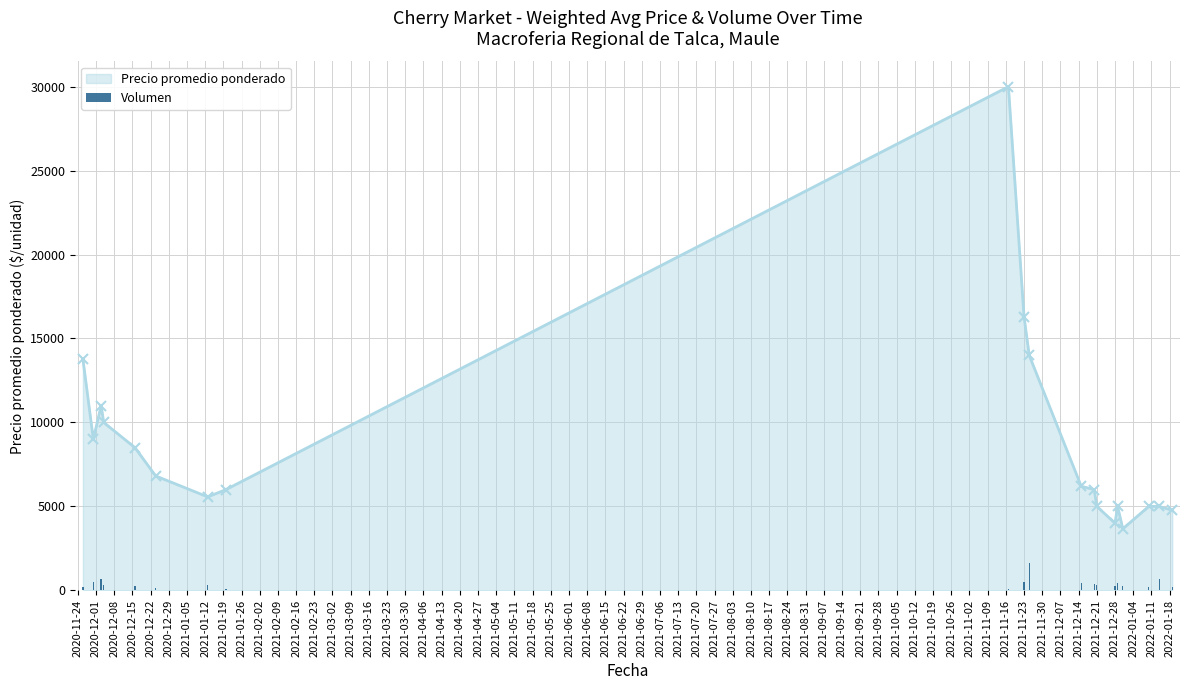

What is the maximum value for Precio promedio ponderado?

30000